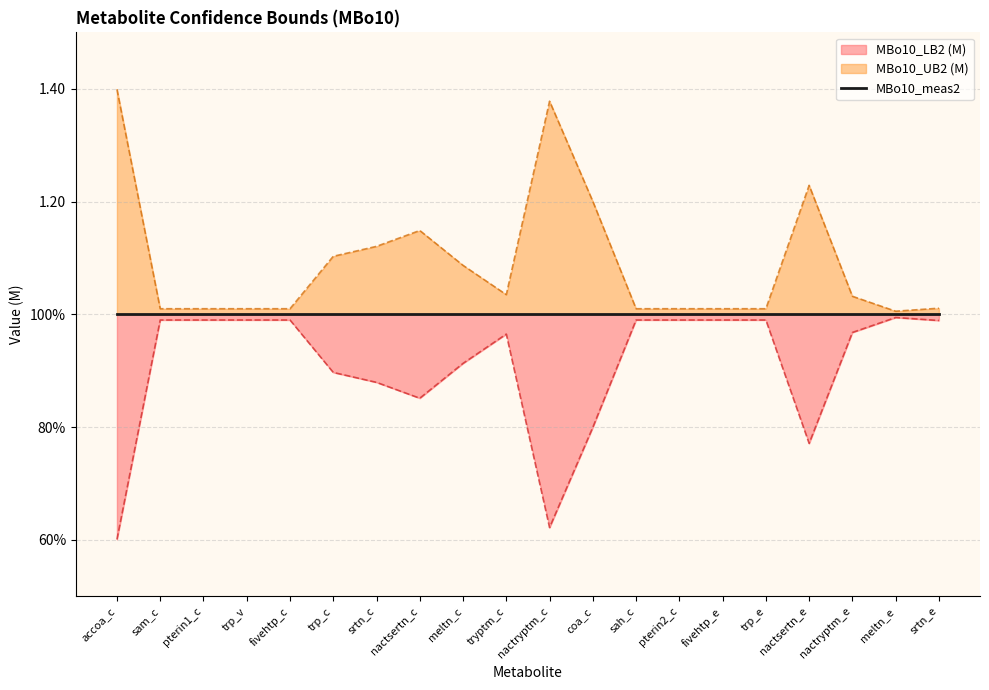

What is the average value of the MBo10_UB2 (M) series?

1.1